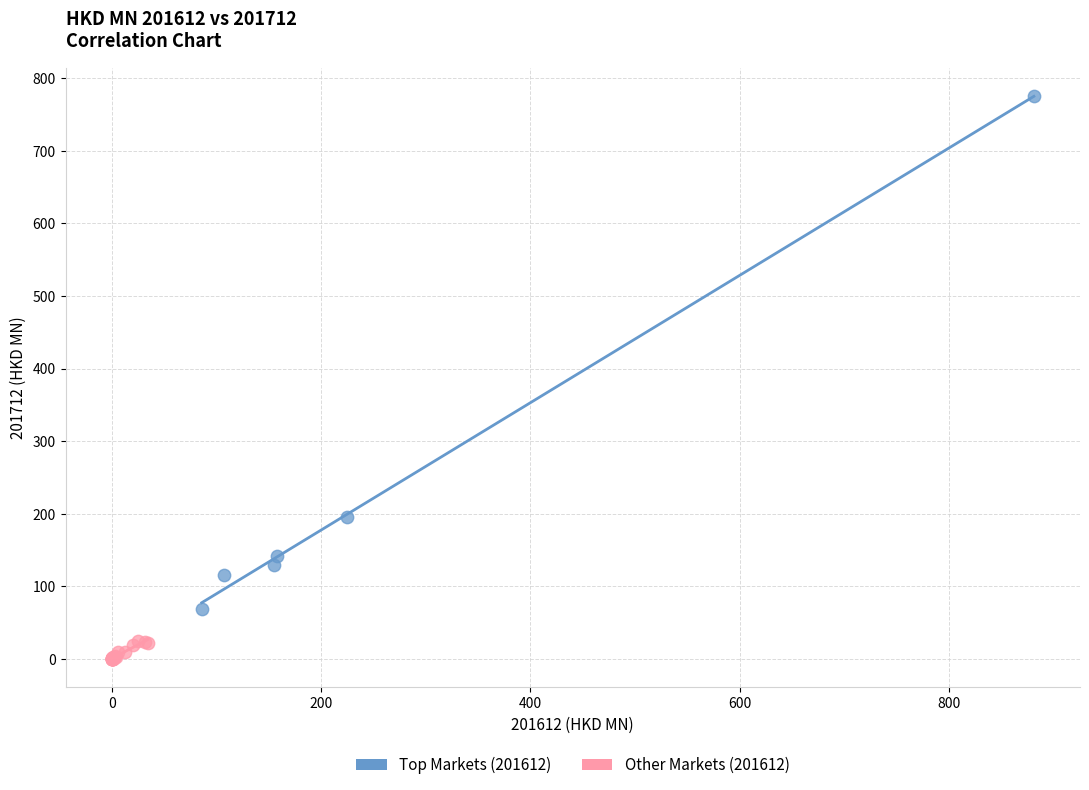

Which series contains the lowest Y value?

Other Markets (201612)